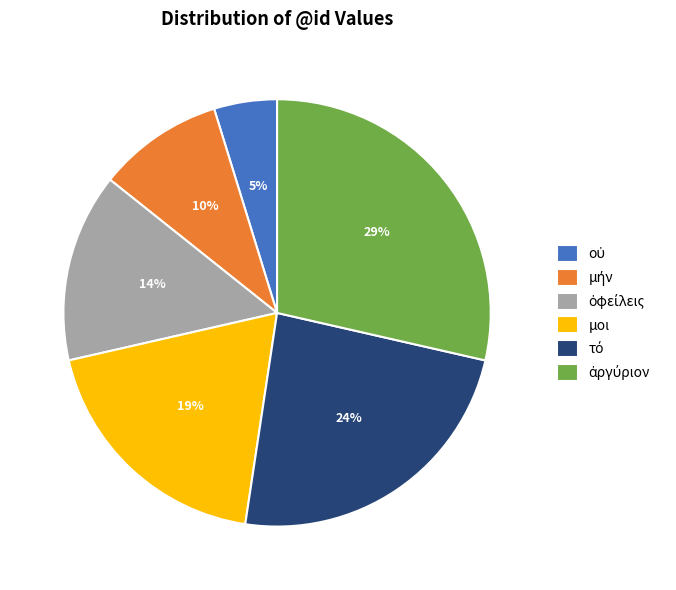

To the nearest percent, what is the difference between the largest and smallest slice percentages?

24%